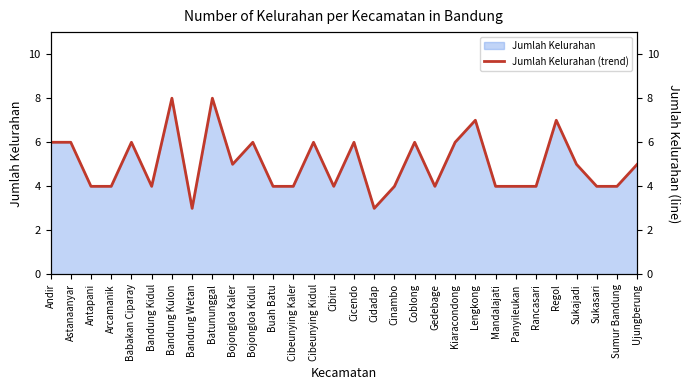

Rank the categories by value from lowest to highest.

Bandung Wetan, Cidadap, Antapani, Arcamanik, Bandung Kidul, Buah Batu, Cibeunying Kaler, Cibiru, Cinambo, Gedebage, Mandalajati, Panyileukan, Rancasari, Sukasari, Sumur Bandung, Bojongloa Kaler, Sukajadi, Ujungberung, Andir, Astanaanyar, Babakan Ciparay, Bojongloa Kidul, Cibeunying Kidul, Cicendo, Coblong, Kiaracondong, Lengkong, Regol, Bandung Kulon, Batununggal